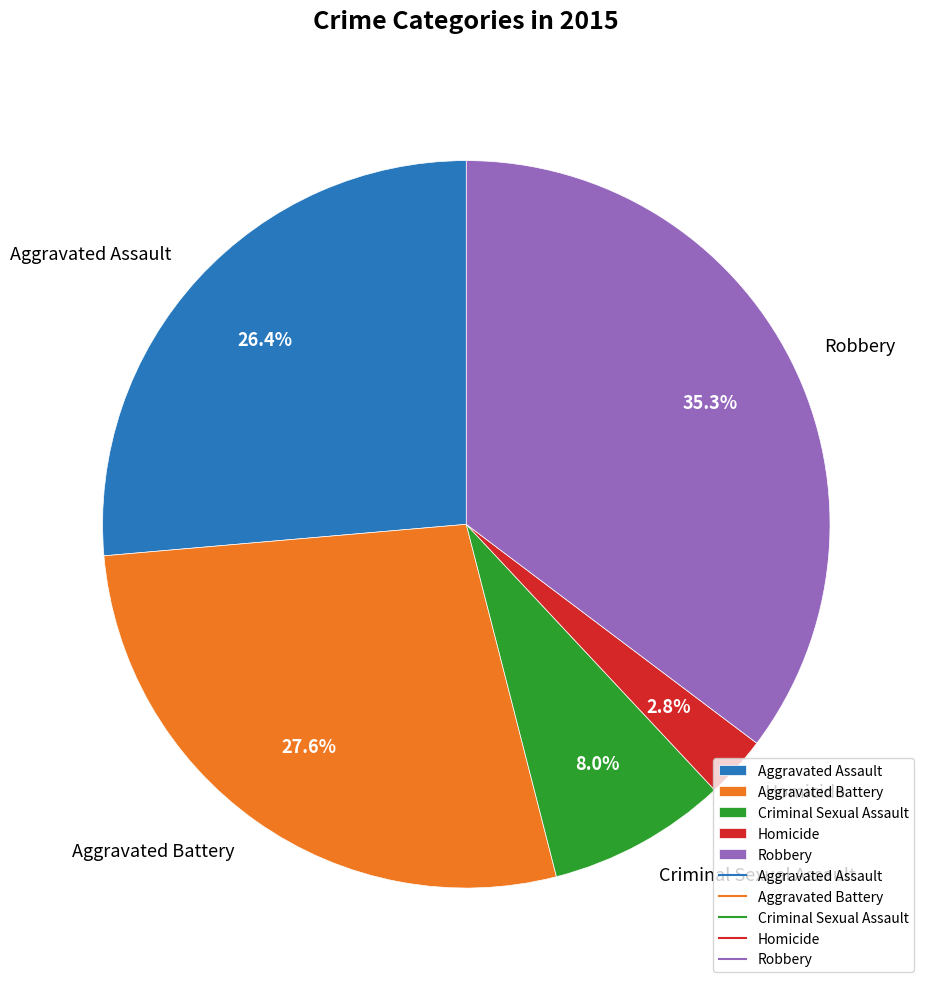

Does Homicide account for over 50% of the chart?

No